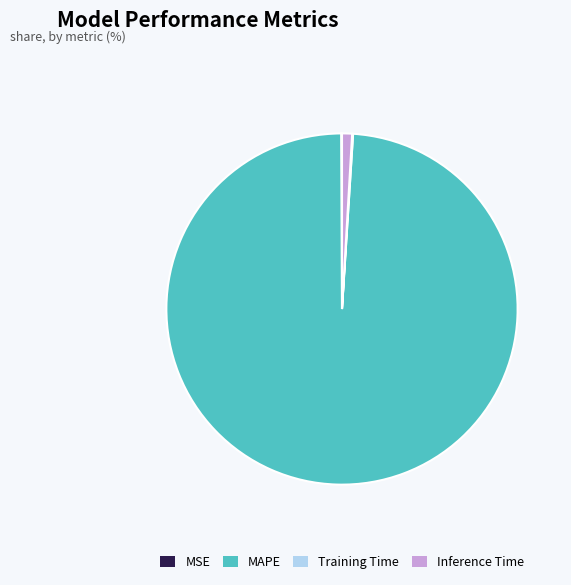

Which slice represents more than half of the pie?

MAPE